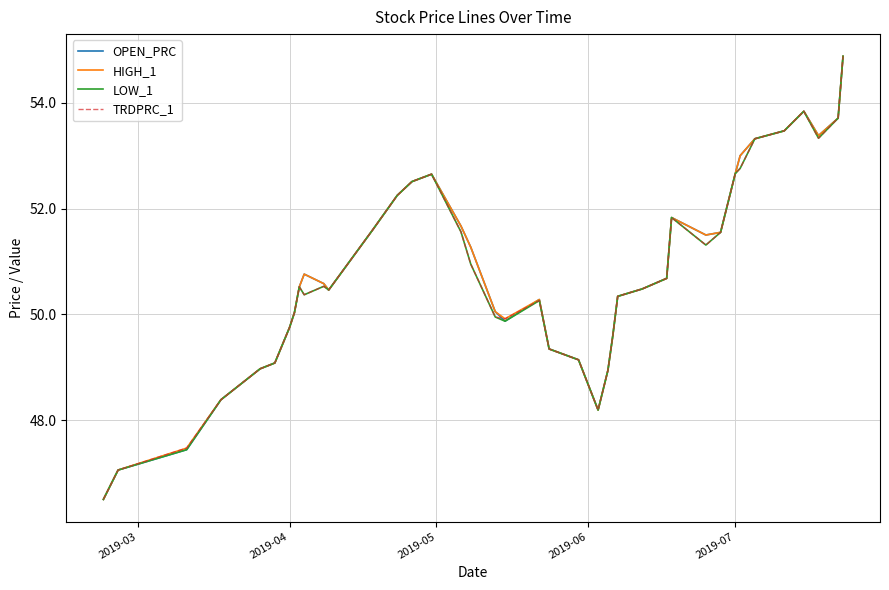

In OPEN_PRC, how many points are higher than both neighbors (excluding endpoints)?

5